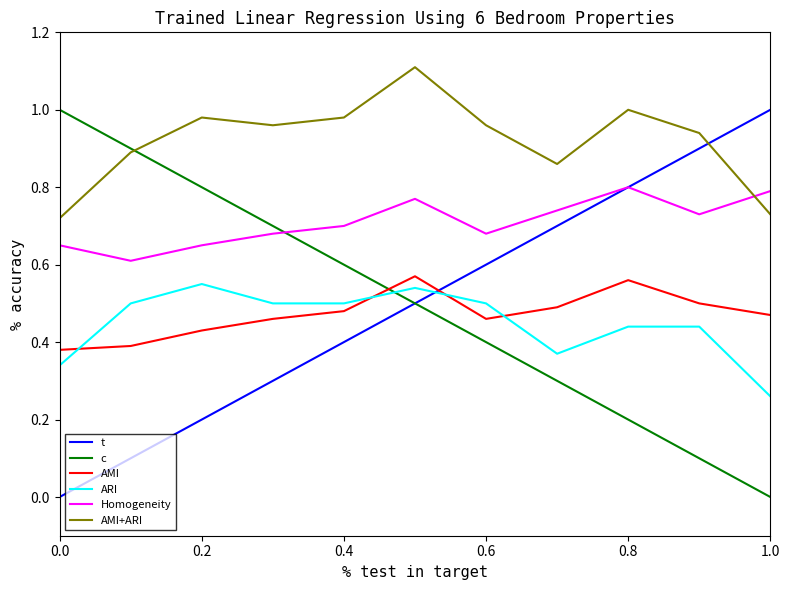

True or false: AMI+ARI has more than 0 interior local peaks.

True